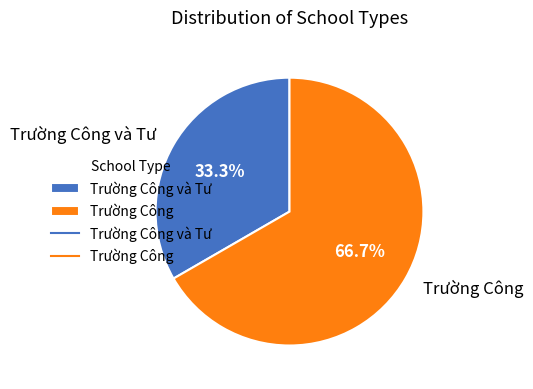

What percentage do Trường Công and Trường Công và Tư together represent?

100.0%